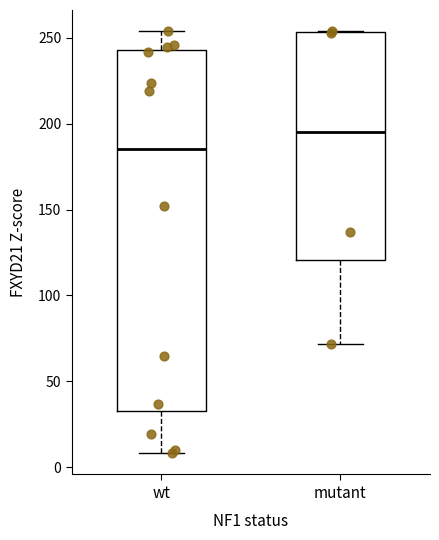

Which box is the tallest, from its lower edge to its upper edge?

wt